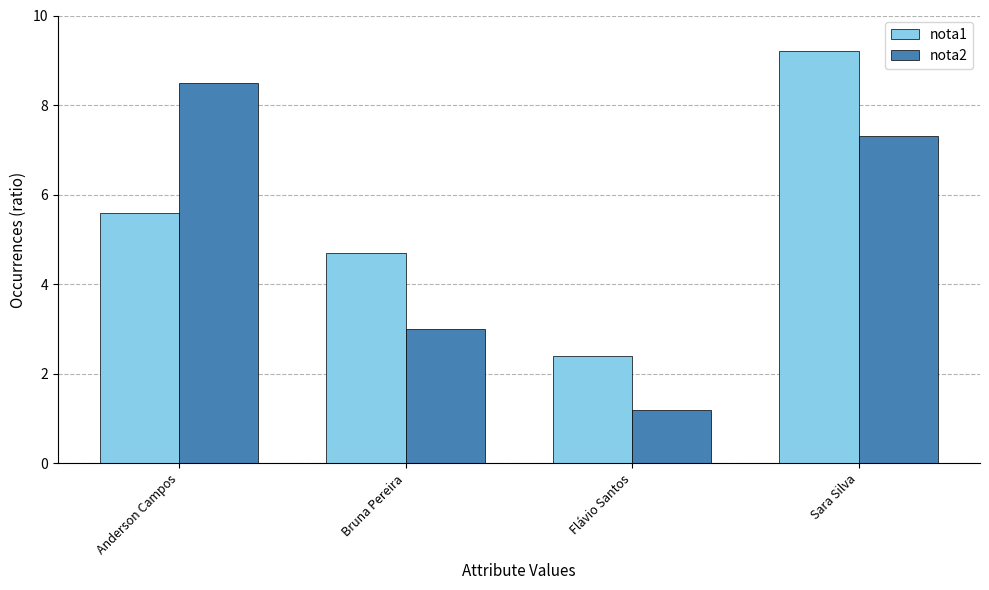

Reading left to right, transcribe all the data shown in this chart.

nota1: 5.6	4.7	2.4	9.2
nota2: 8.5	3.0	1.2	7.3